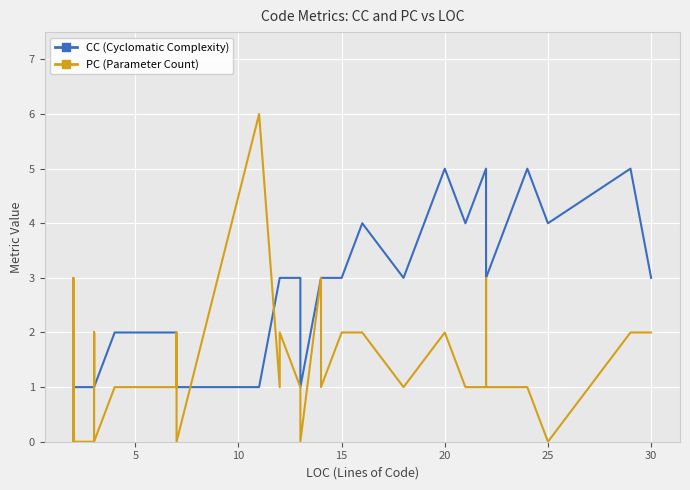

How many lines are shown in the chart?

2